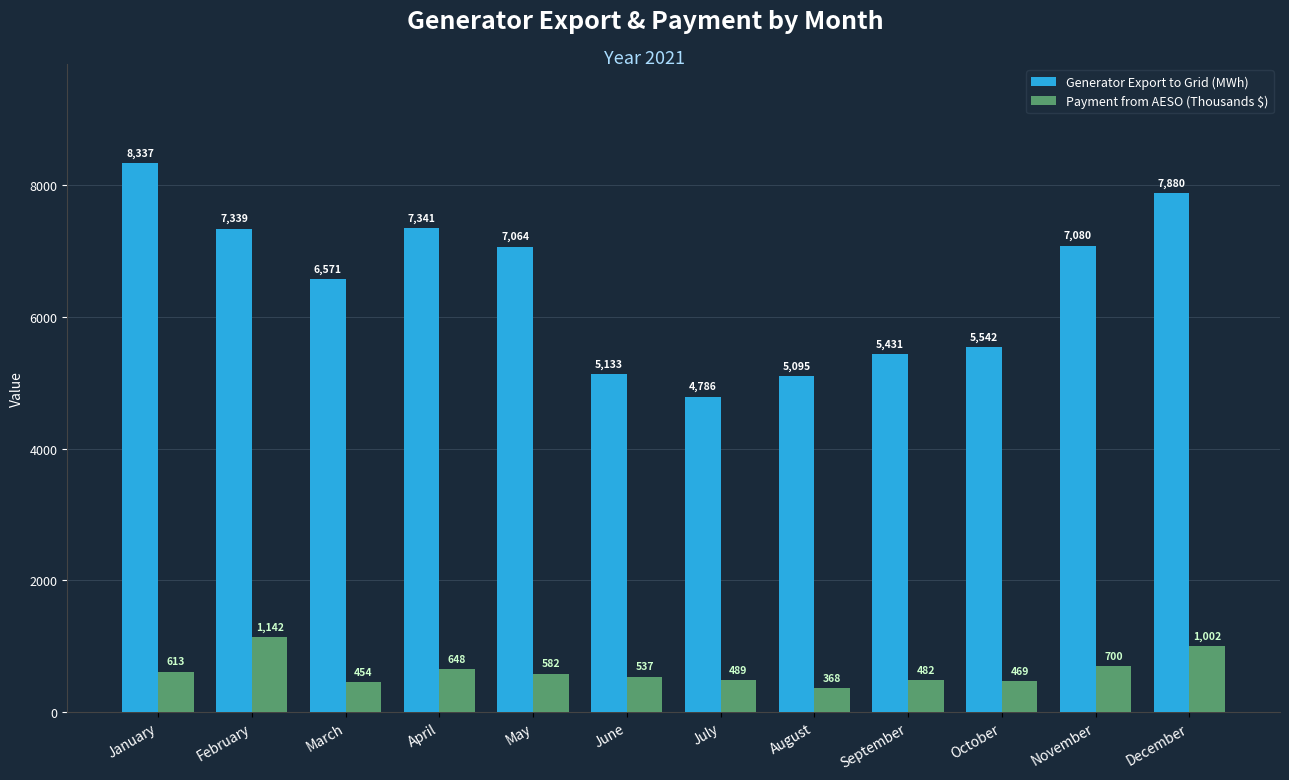

Which category has the highest value in the Generator Export to Grid (MWh) series?

January